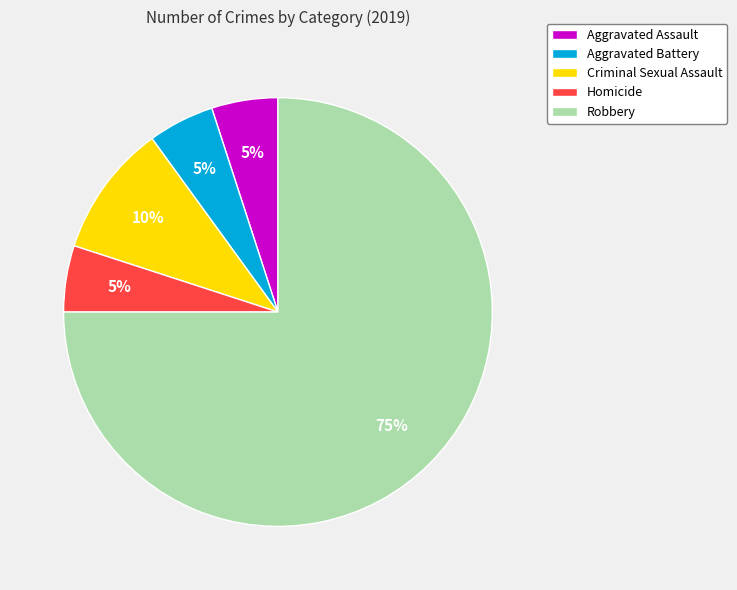

To the nearest percent, what is the difference between the largest and smallest slice percentages?

70%